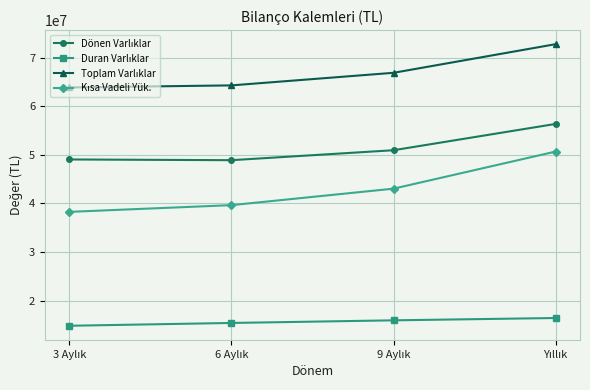

What is the maximum value shown in the chart?

72804357